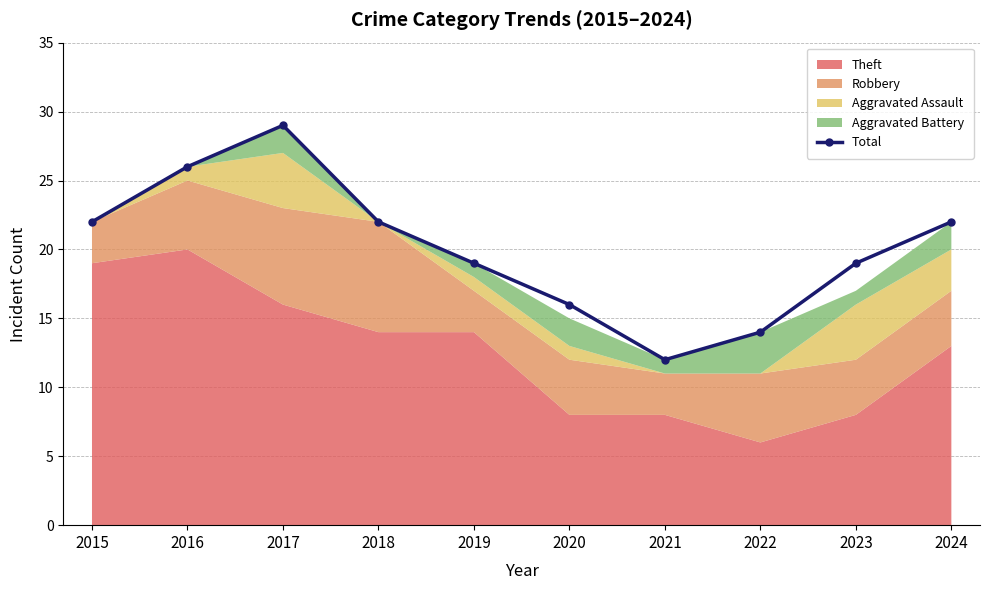

Reading right to left, transcribe all the data shown in this chart.

22	19	14	12	16	19	22	29	26	22